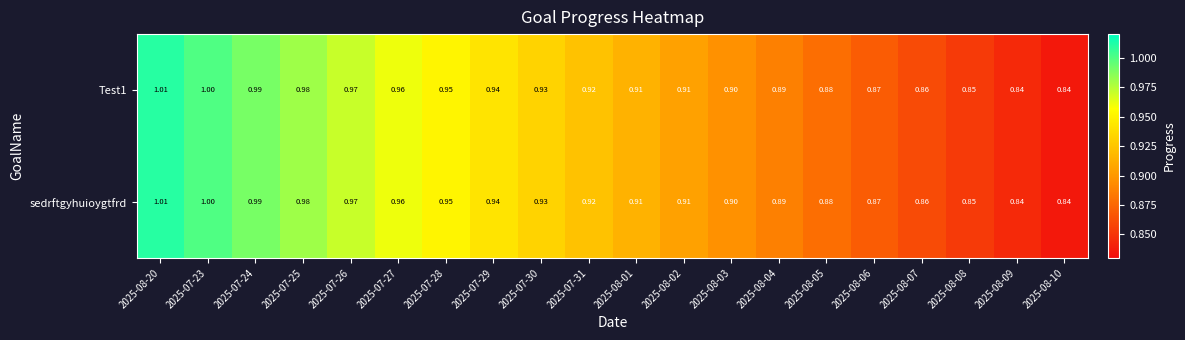

Is the value of sedrftgyhuioygtfrd at 2025-08-07 greater than the value of Test1 at 2025-07-25?

No